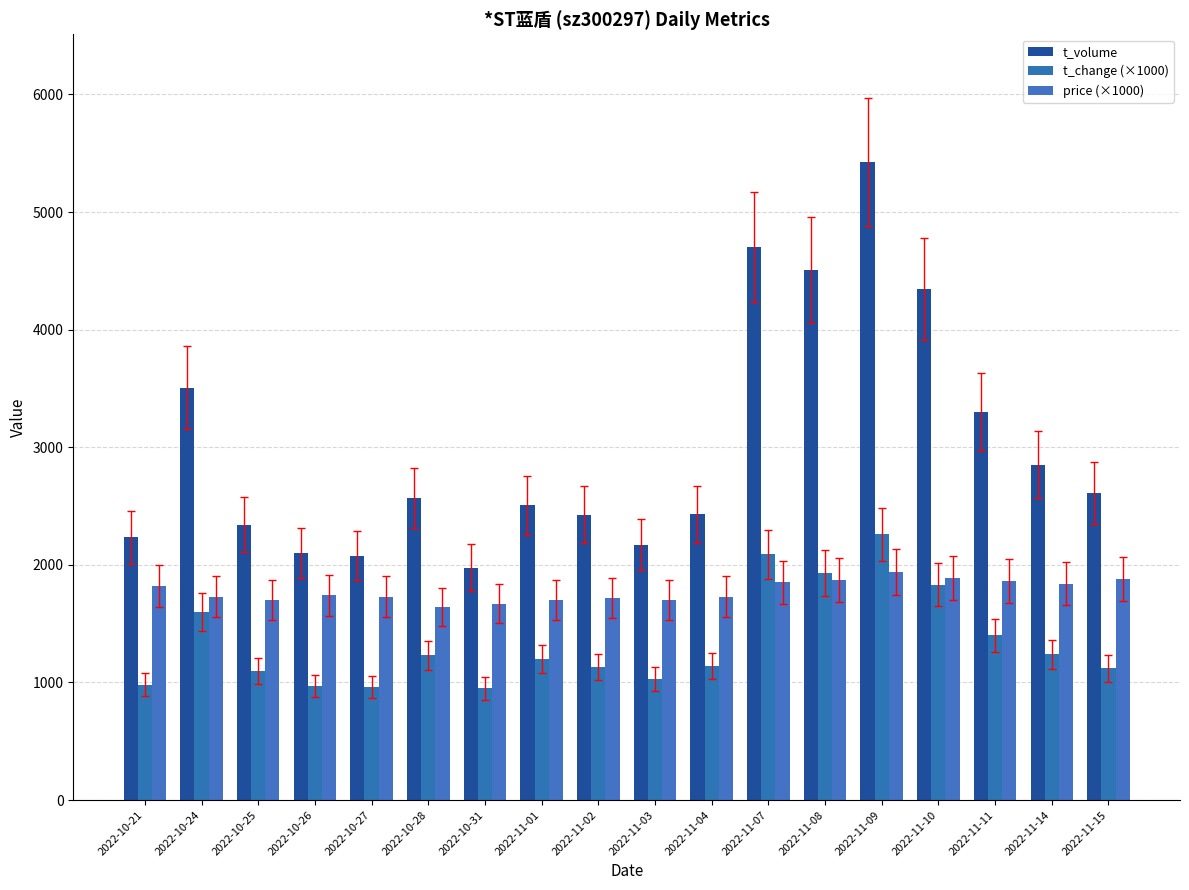

Are the bars horizontal?

No